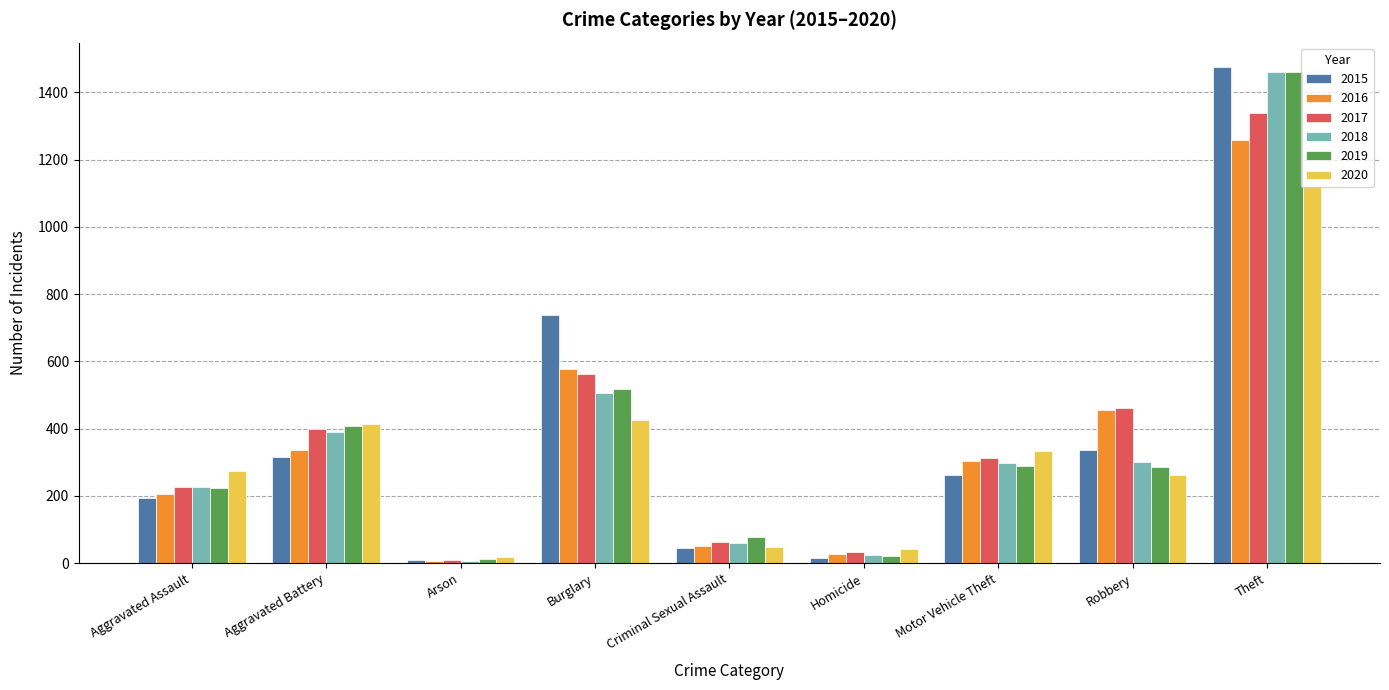

What is the label of the 8th bar from the left?

Robbery